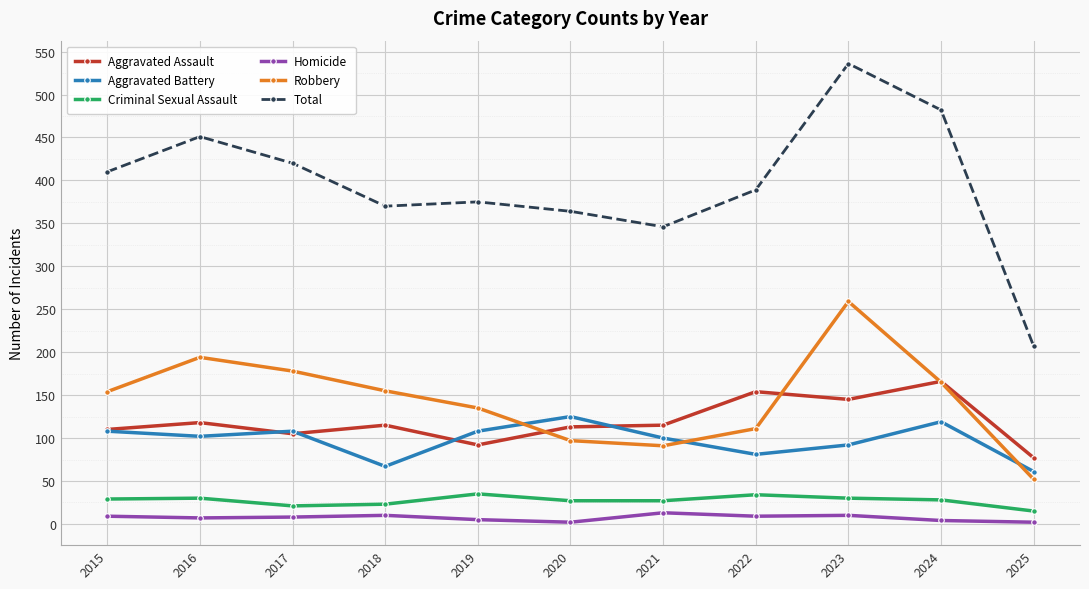

Which series has the largest total across all categories?

Total